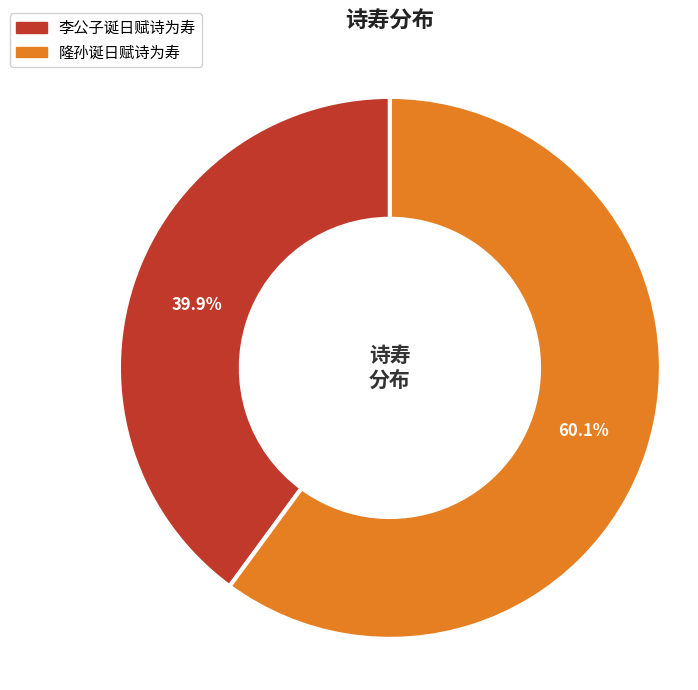

Rank the categories by value from highest to lowest.

隆孙诞日赋诗为寿, 李公子诞日赋诗为寿